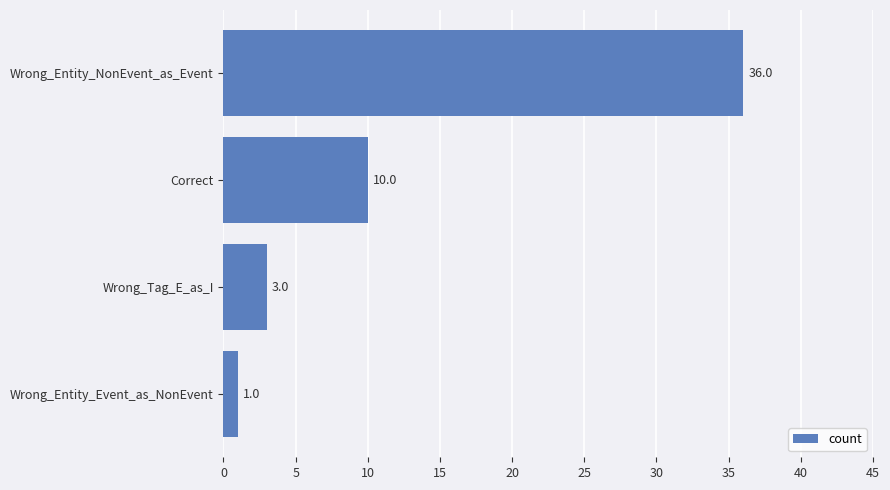

Where is the data nearest to the value 18?

Correct